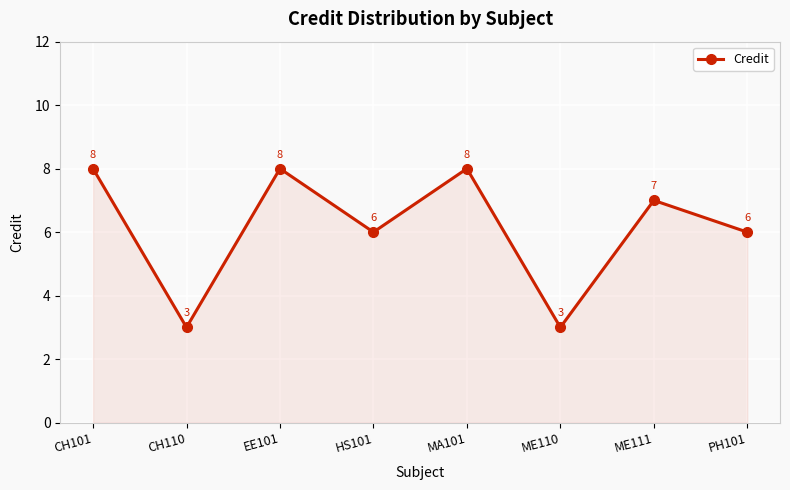

How many data points are less than 7?

4